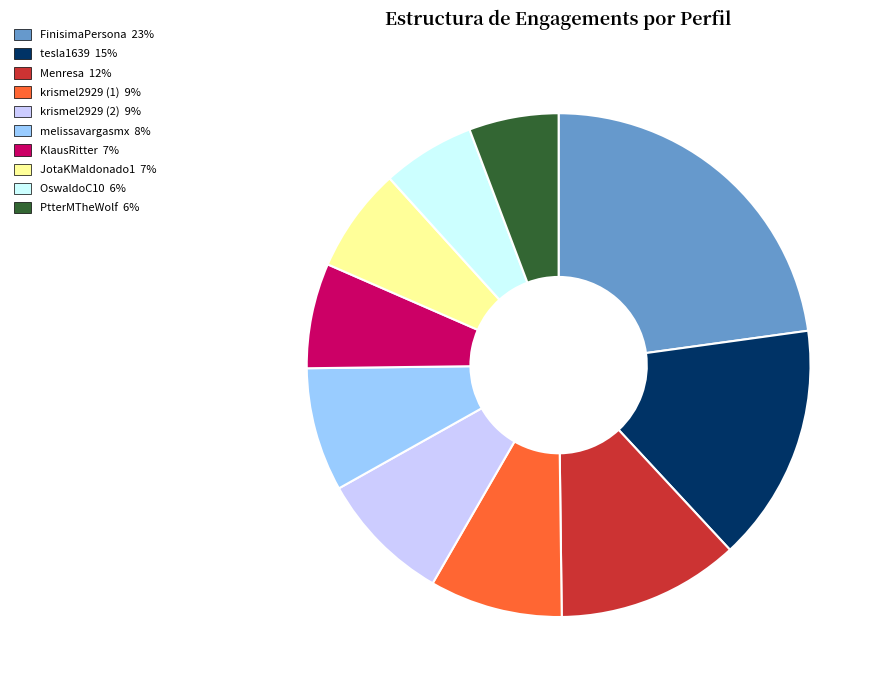

The FinisimaPersona slice represents 28% of the pie. True or false?

False